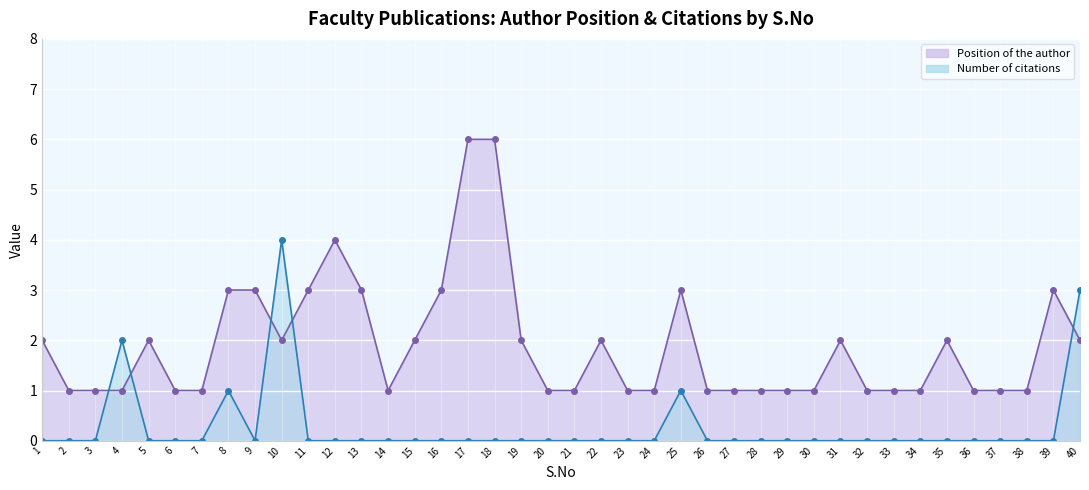

What is the sum of the Position of the author values at 23 and 16?

4